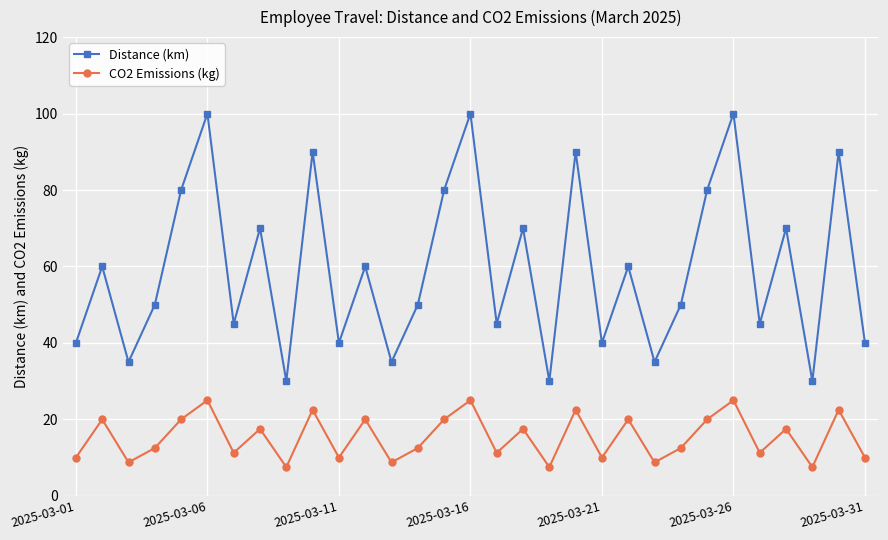

How many data points in CO2 Emissions (kg) are less than 12?

13